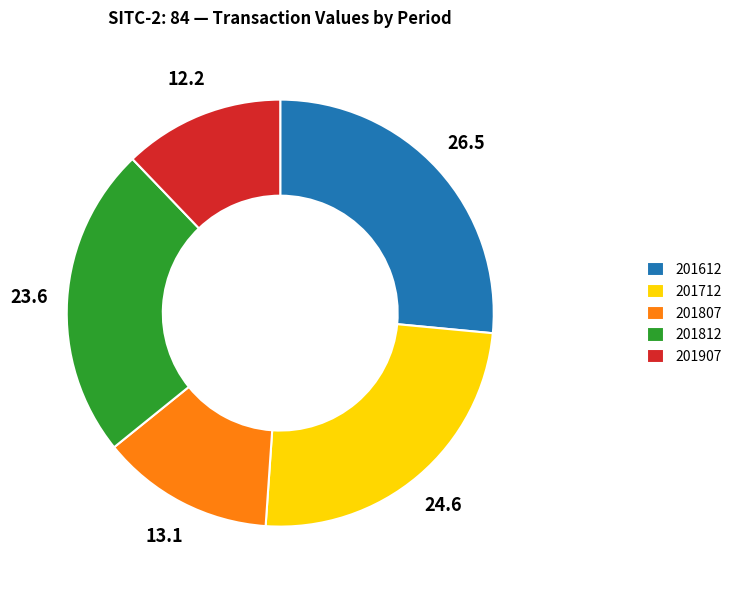

Which has a higher value, 201807 or 201907?

201807